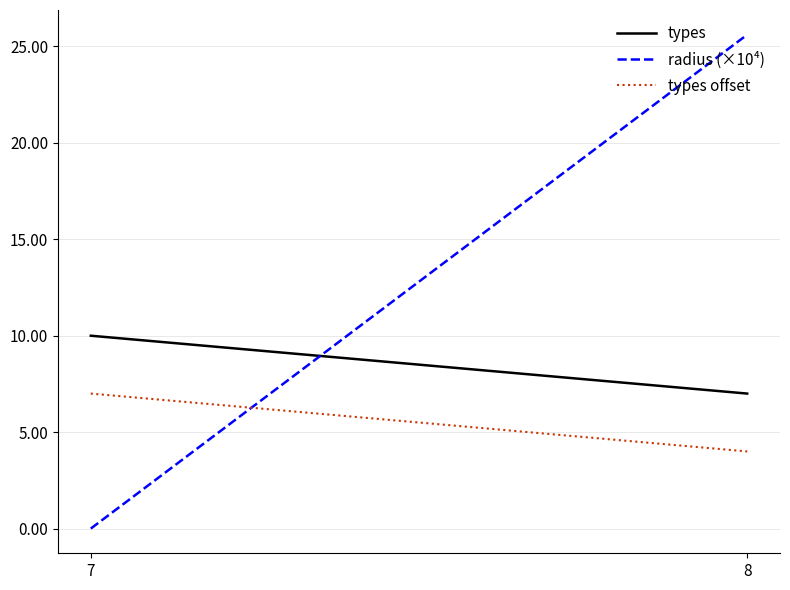

Reading left to right, what are all the values shown in this chart?

types: 7=10.0	8=7.0
radius (×10⁴): 7=0.0	8=25.6
types offset: 7=7.0	8=4.0